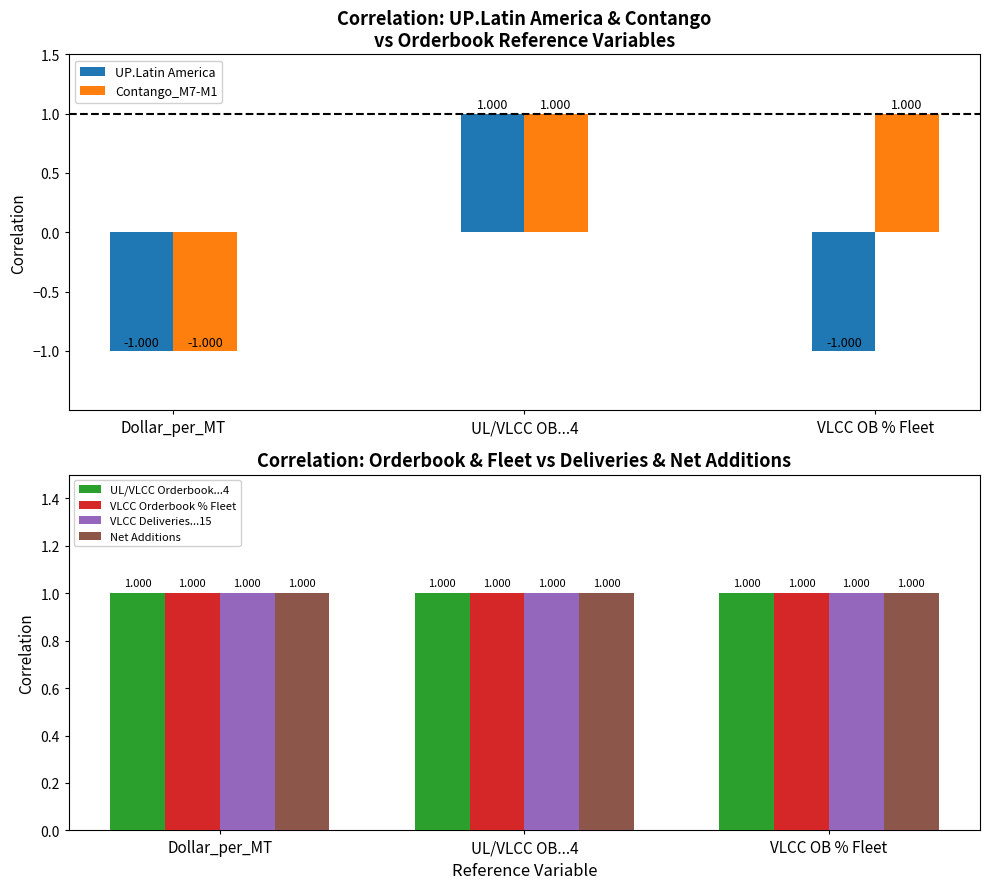

Reading left to right, extract all data points from this chart.

UP.Latin America: Dollar_per_MT=-1.0	UL/VLCC OB...4=1.0	VLCC OB % Fleet=-1.0
Contango_M7-M1: Dollar_per_MT=-1.0	UL/VLCC OB...4=1.0	VLCC OB % Fleet=1.0
UL/VLCC Orderbook...4: Dollar_per_MT=1.0	UL/VLCC OB...4=1.0	VLCC OB % Fleet=1.0
VLCC Orderbook % Fleet: Dollar_per_MT=1.0	UL/VLCC OB...4=1.0	VLCC OB % Fleet=1.0
VLCC Deliveries...15: Dollar_per_MT=1.0	UL/VLCC OB...4=1.0	VLCC OB % Fleet=1.0
Net Additions: Dollar_per_MT=1.0	UL/VLCC OB...4=1.0	VLCC OB % Fleet=1.0